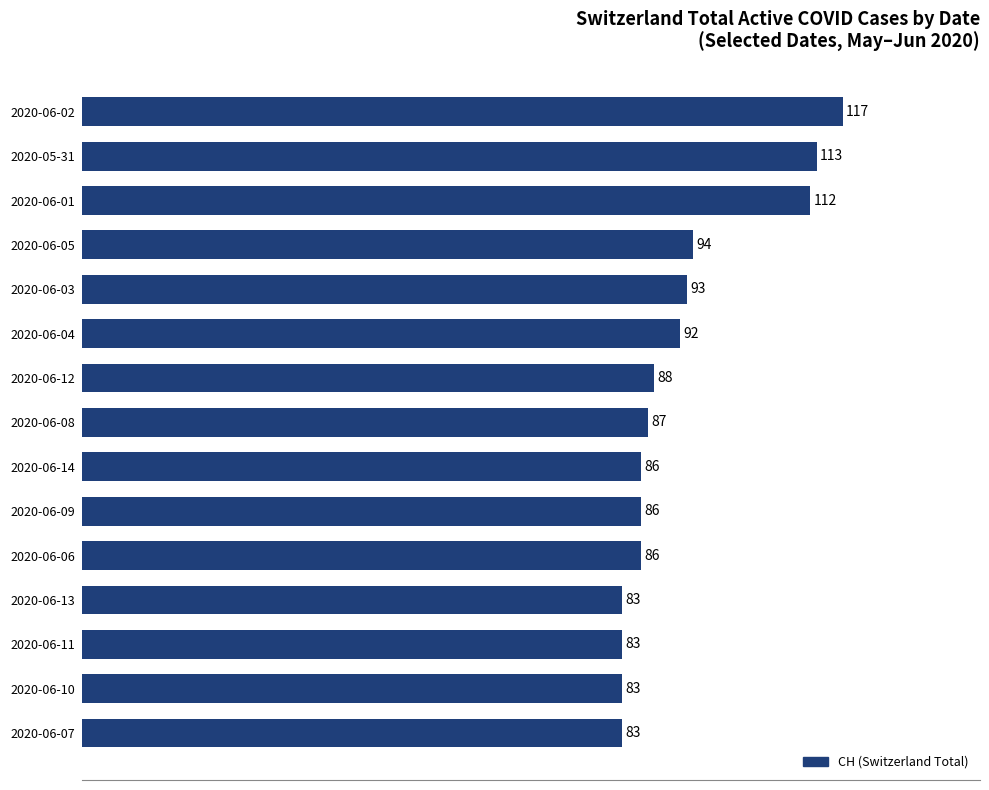

What is the sum of the values at 2020-06-09 and 2020-06-08?

173